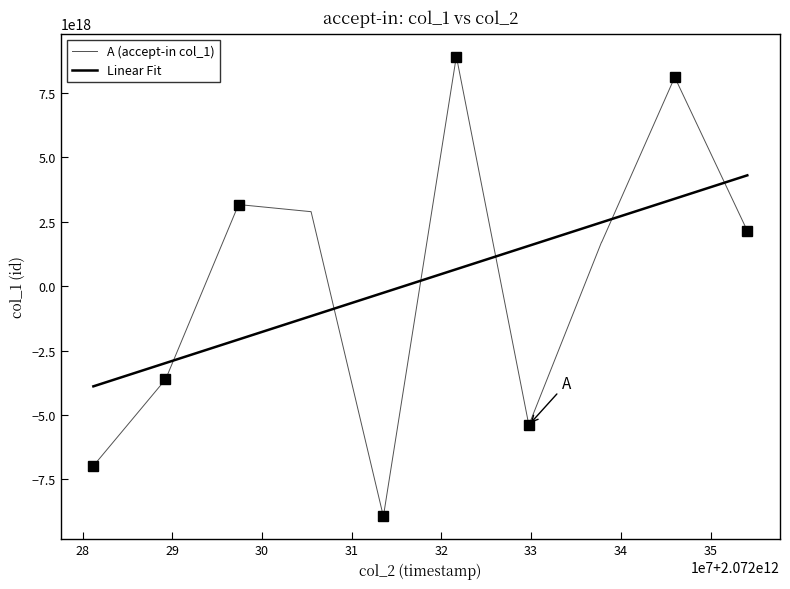

The value at 18 is 3443829403416370176. True or false?

False